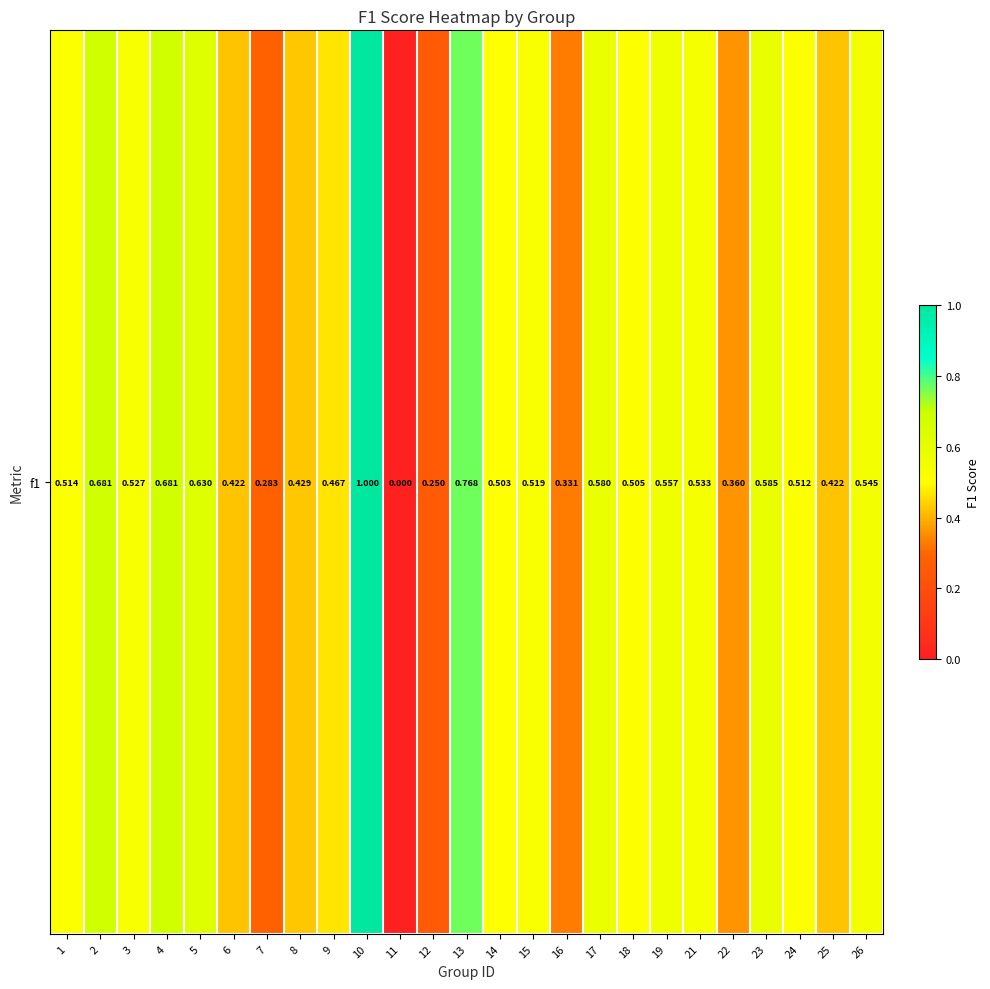

Reading left to right, transcribe all the data shown in this chart.

0.5	0.7	0.5	0.7	0.6	0.4	0.3	0.4	0.5	1.0	0.0	0.2	0.8	0.5	0.5	0.3	0.6	0.5	0.6	0.5	0.4	0.6	0.5	0.4	0.5